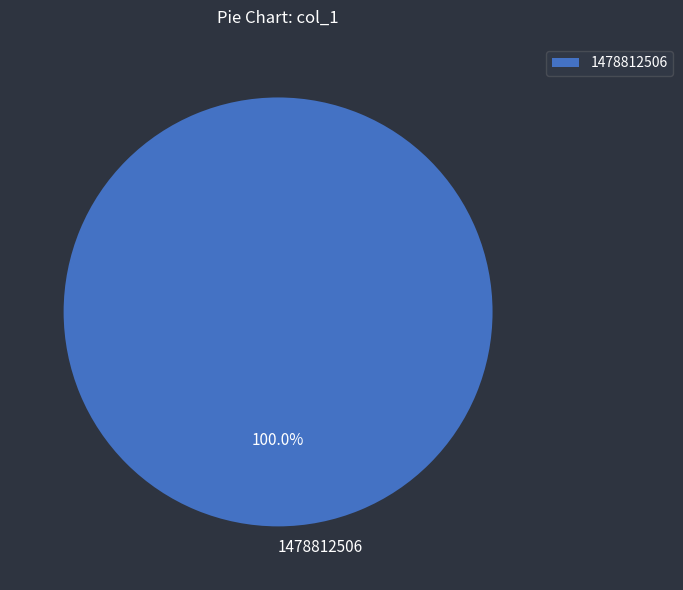

Is there a majority slice in this chart?

Yes